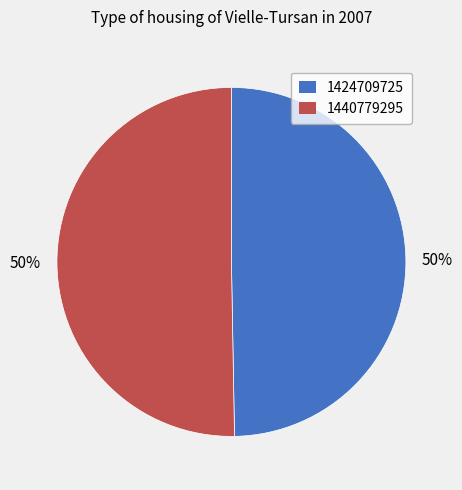

Combined, do 1424709725 and 1440779295 account for over 50%?

Yes